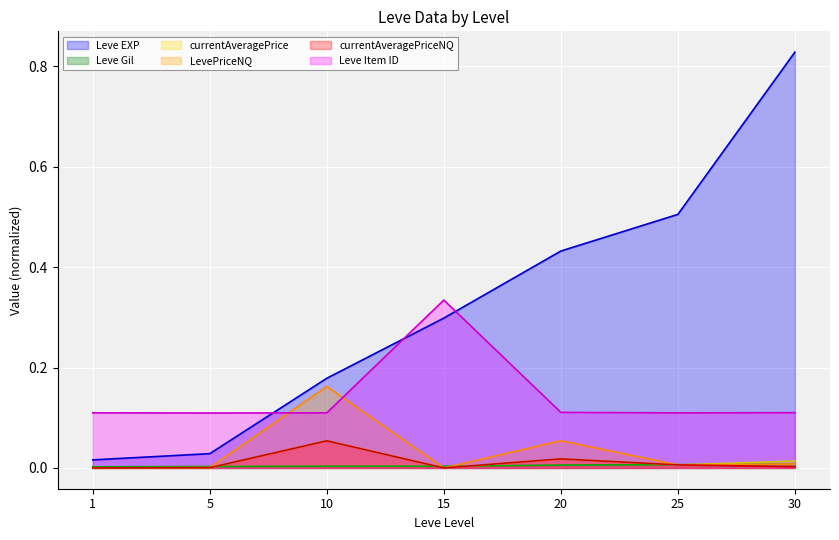

How many lines are shown in the chart?

6